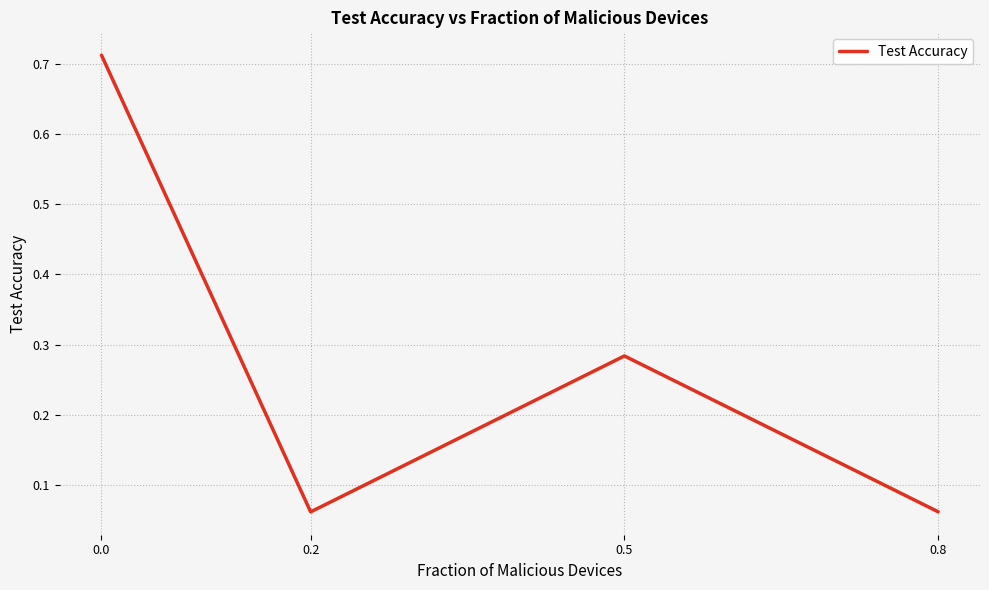

What is the difference between the values at 0.0 and 0.5?

0.4